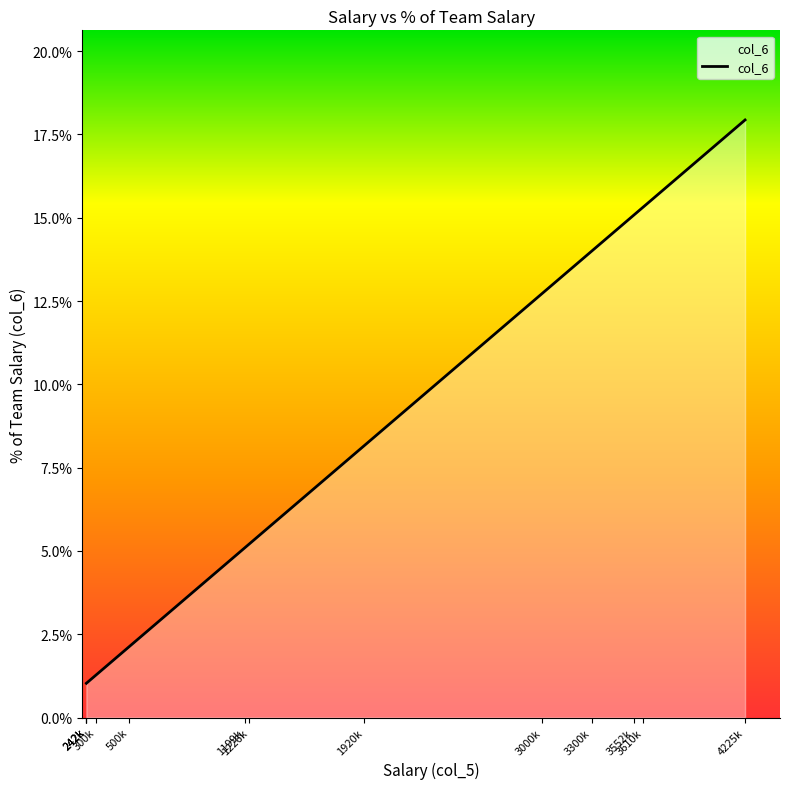

Which category has the highest value across all series?

4225200